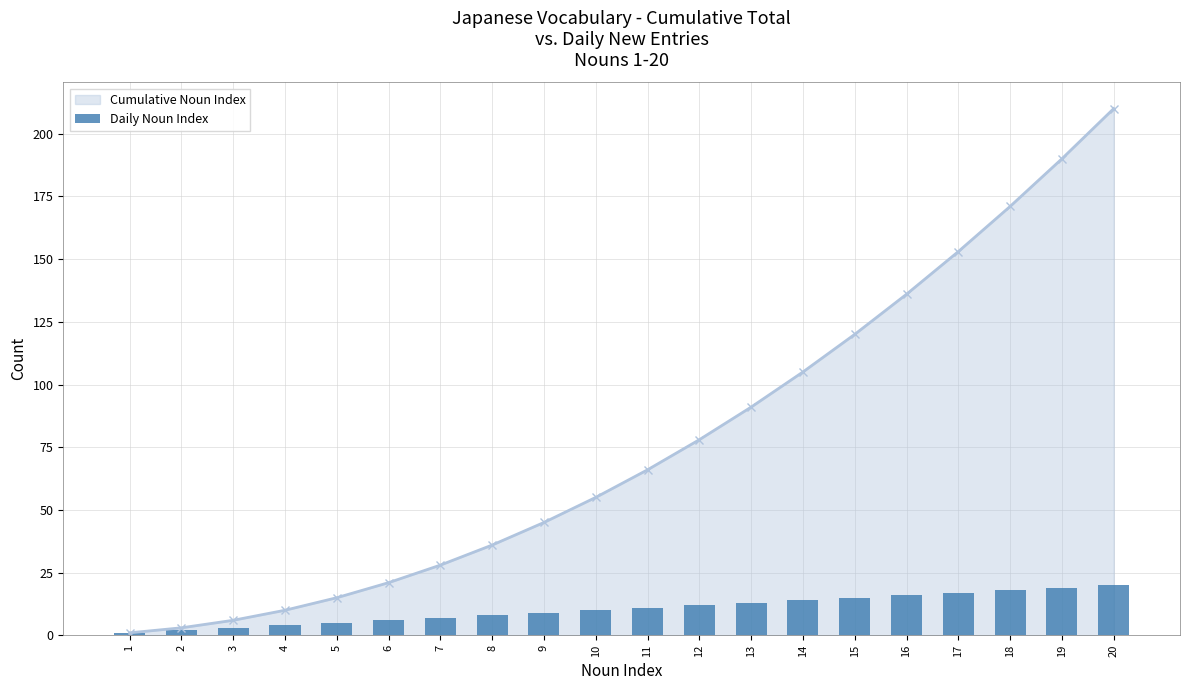

What is the smallest value displayed?

1